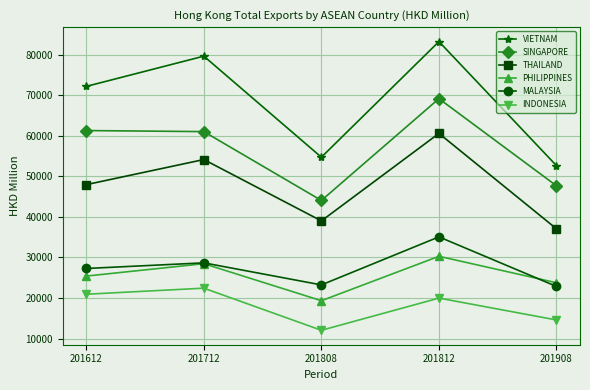

What is the sum of all VIETNAM values?

342365.4